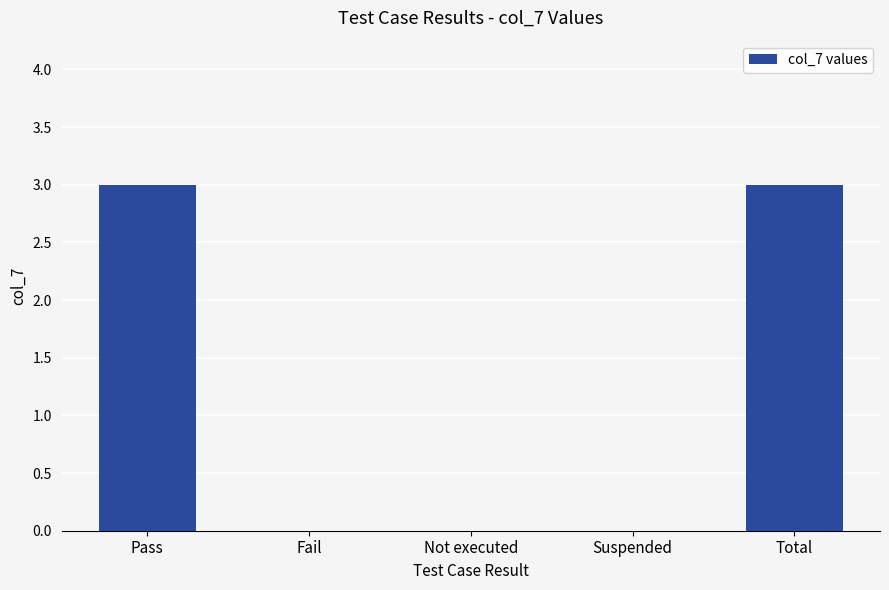

What is the change in value from Pass to Suspended?

-3